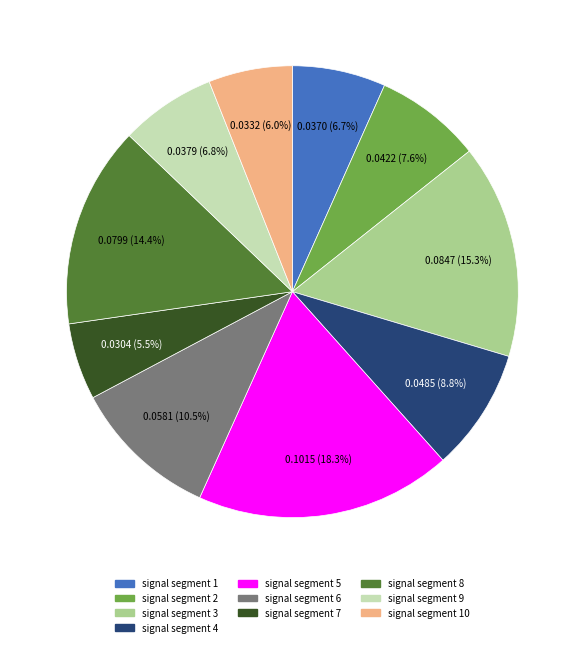

Is there a majority slice in this chart?

No